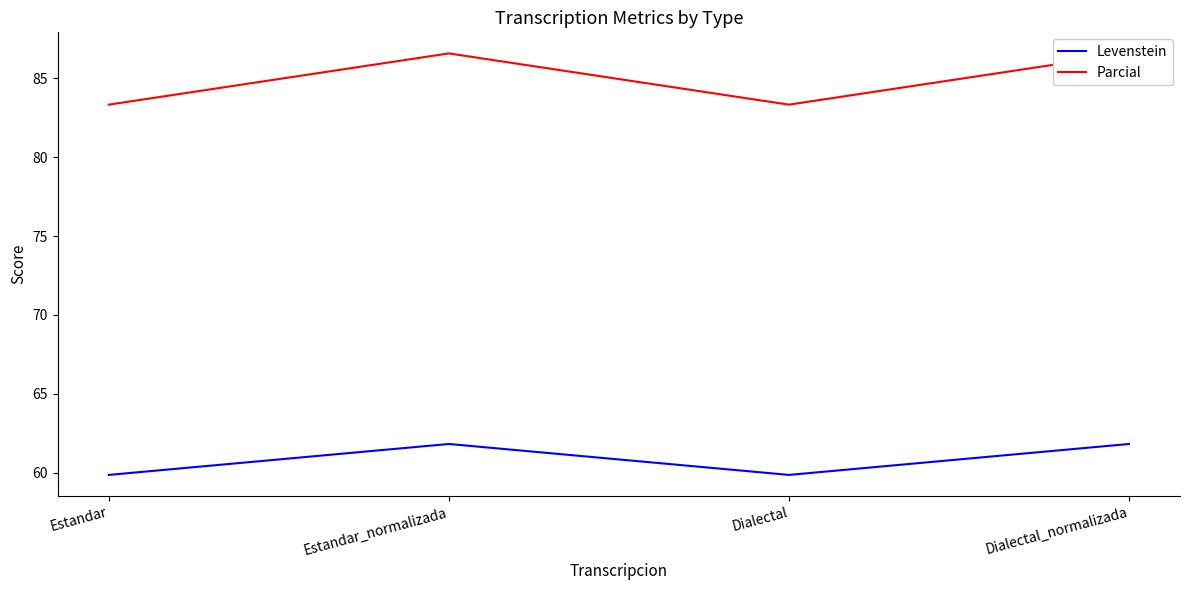

What is the difference between the maximum and minimum values in the Parcial series?

3.2